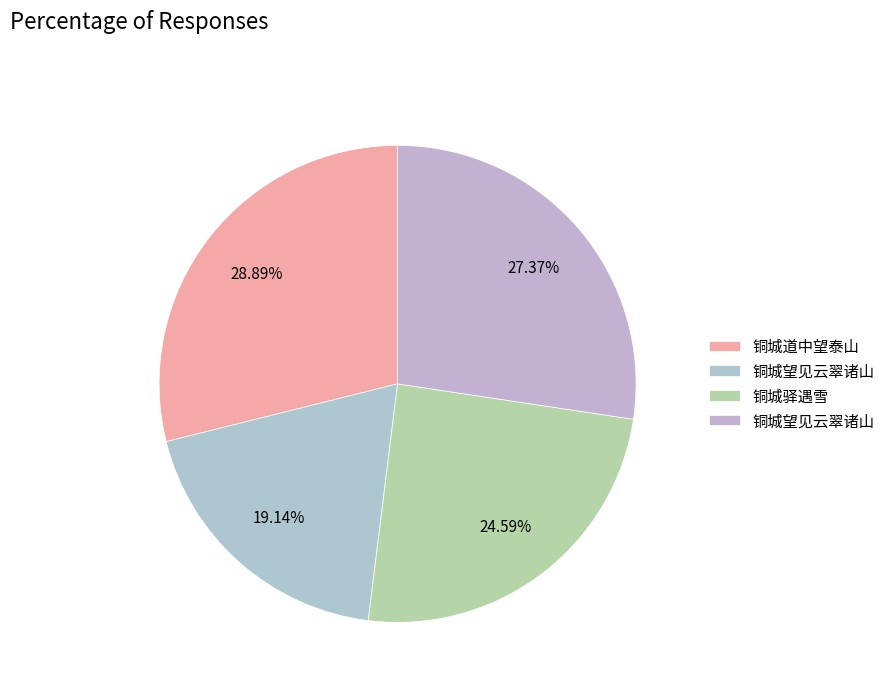

Count the number of slices in the pie.

4